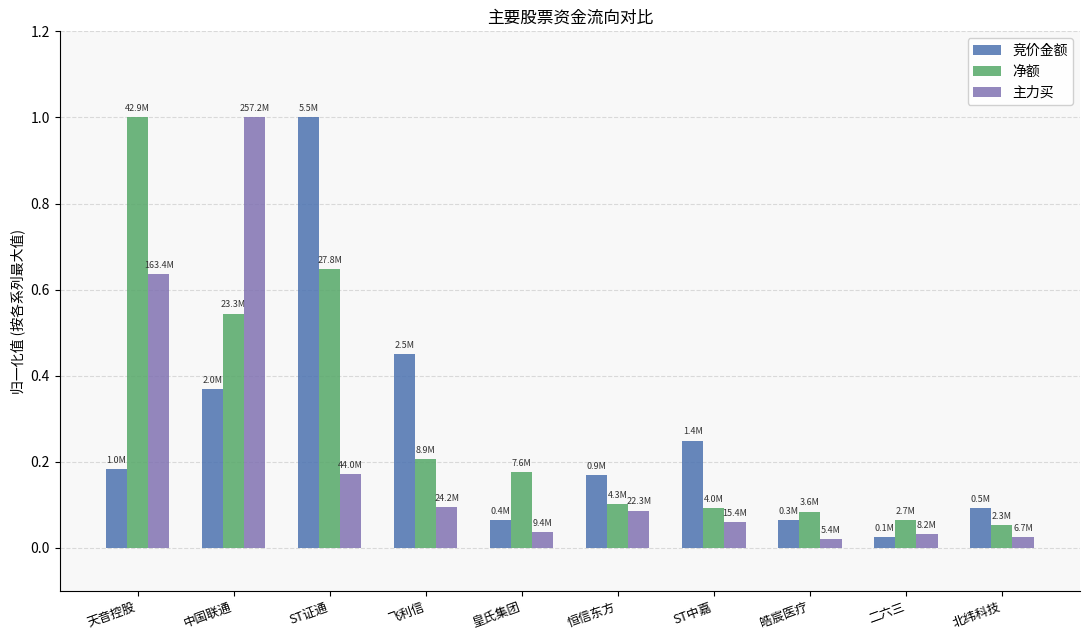

The 主力买 series shows 0.3 at 天音控股. True or false?

False